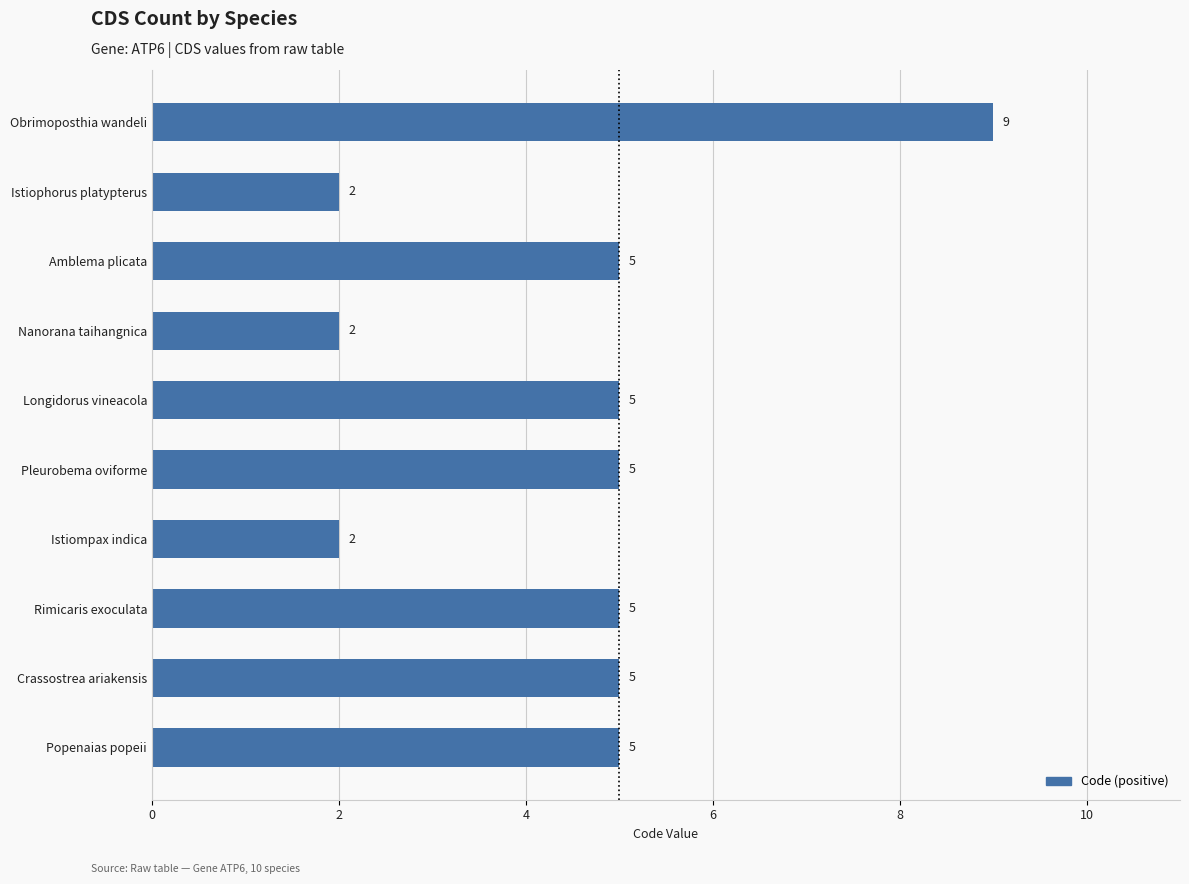

What is the difference between the second highest and minimum values?

3